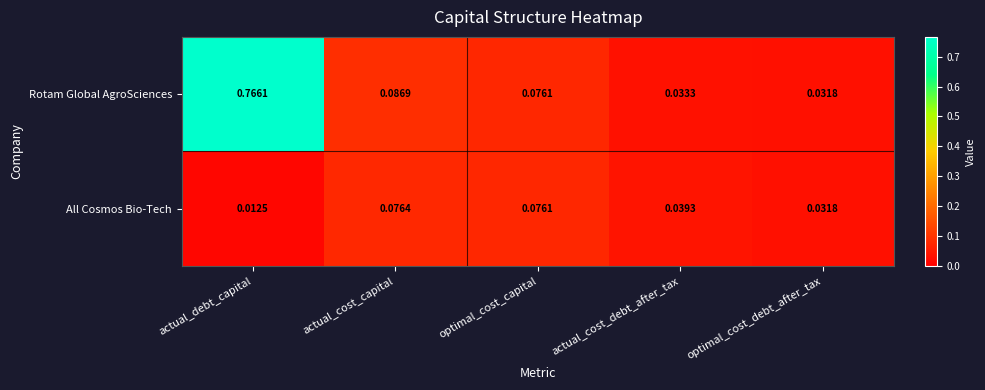

Where is All Cosmos Bio-Tech nearest to the value 0?

actual_debt_capital